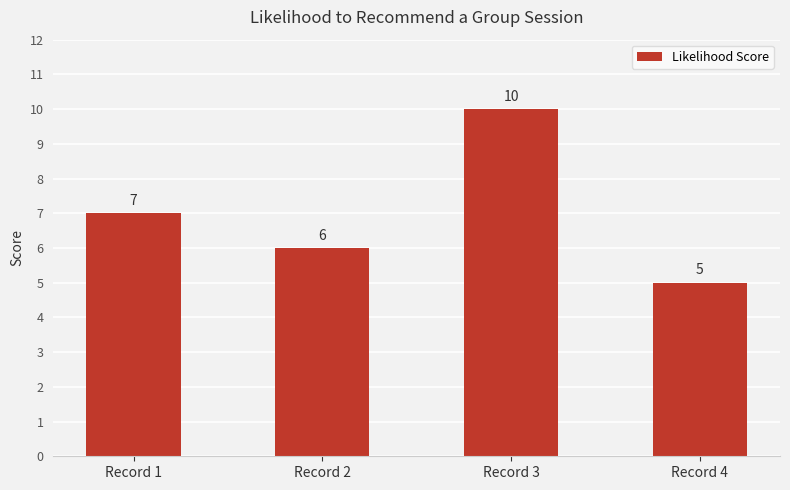

What is the difference between the maximum and minimum values?

5